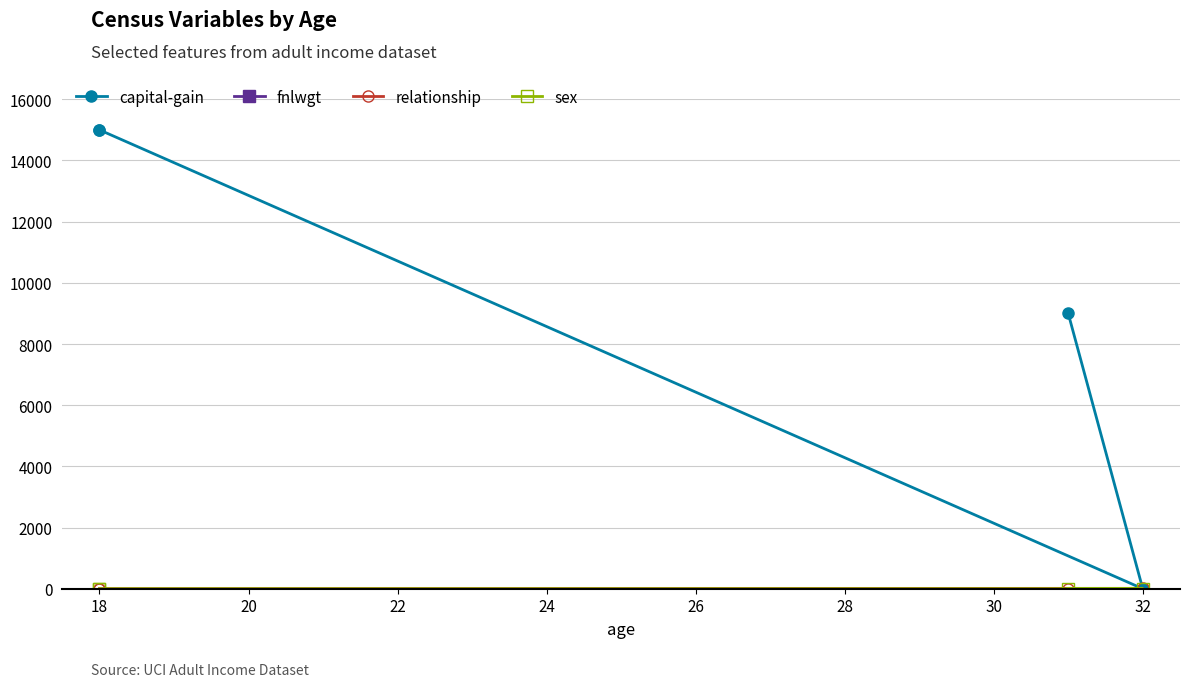

The value of relationship at 18 is 1. True or false?

False